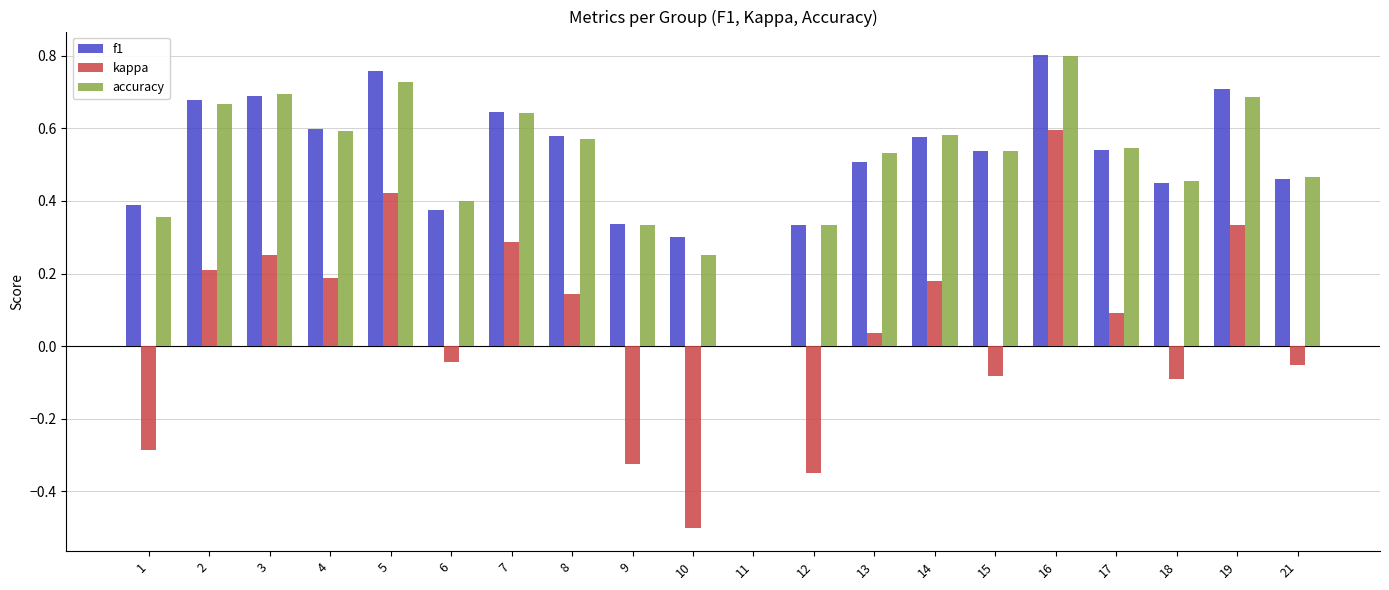

What is the sum of all f1 values?

10.3